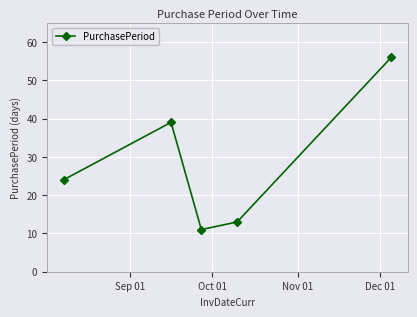

Reading left to right, what are all the values shown in this chart?

24	39	11	13	56